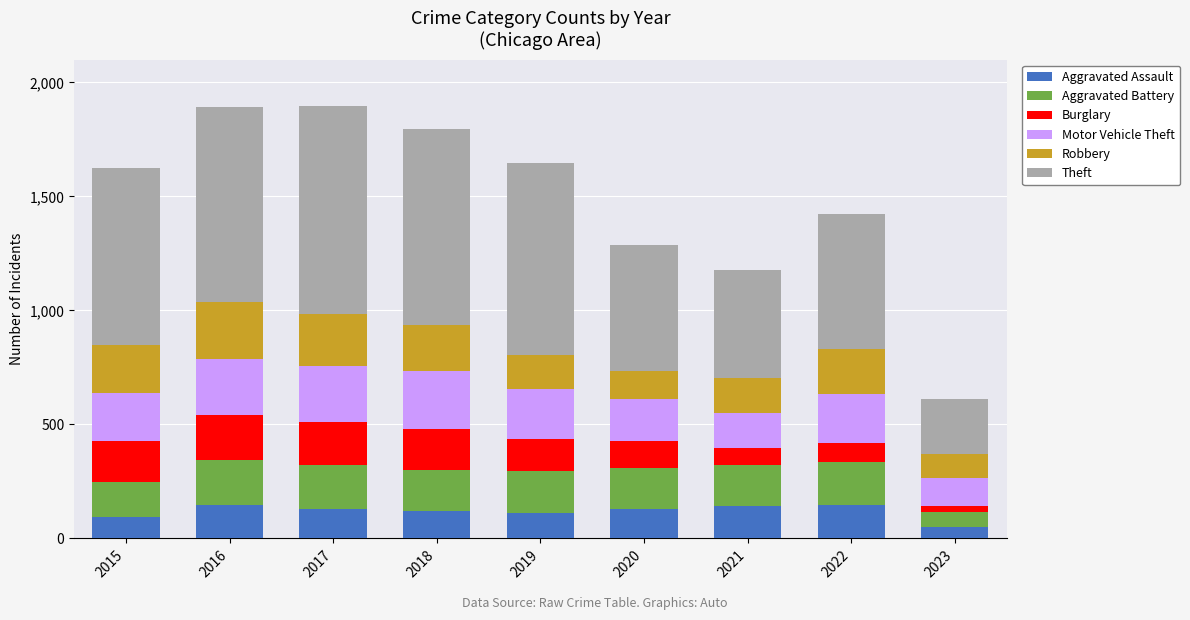

The value of Aggravated Assault at 2020 is 131. True or false?

True